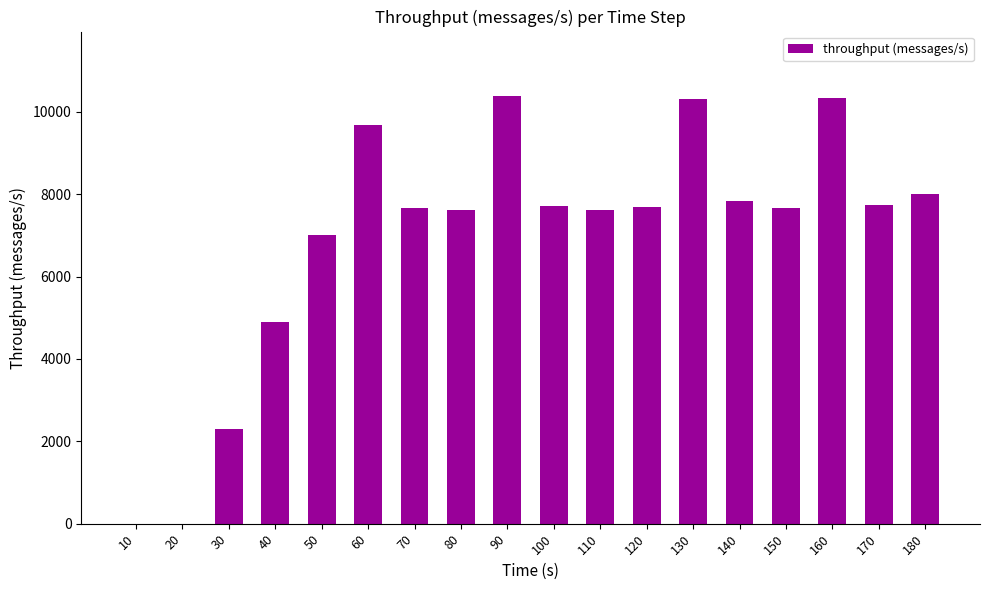

How many categories are shown in the chart?

18